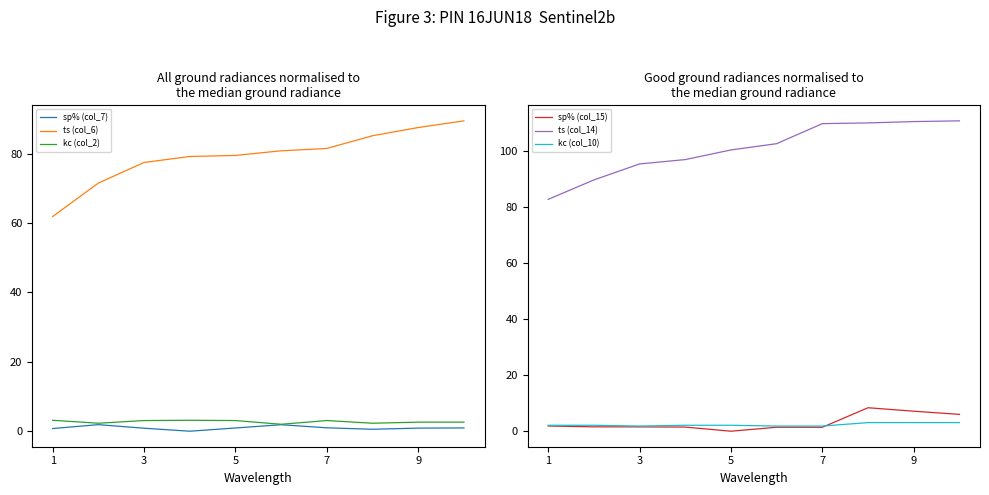

What are all the series names shown in the legend?

sp% (col_7), ts (col_6), kc (col_2), sp% (col_15), ts (col_14), kc (col_10)